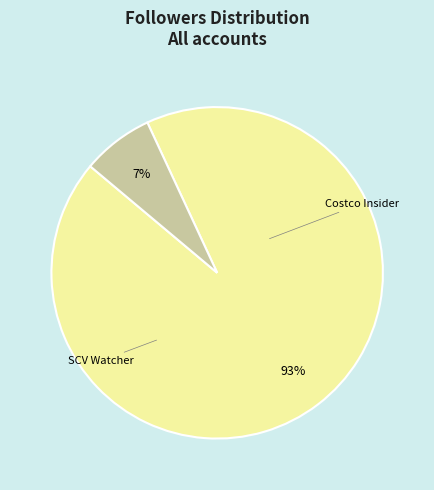

Is it true that SCV Watcher is 20% of the pie?

False